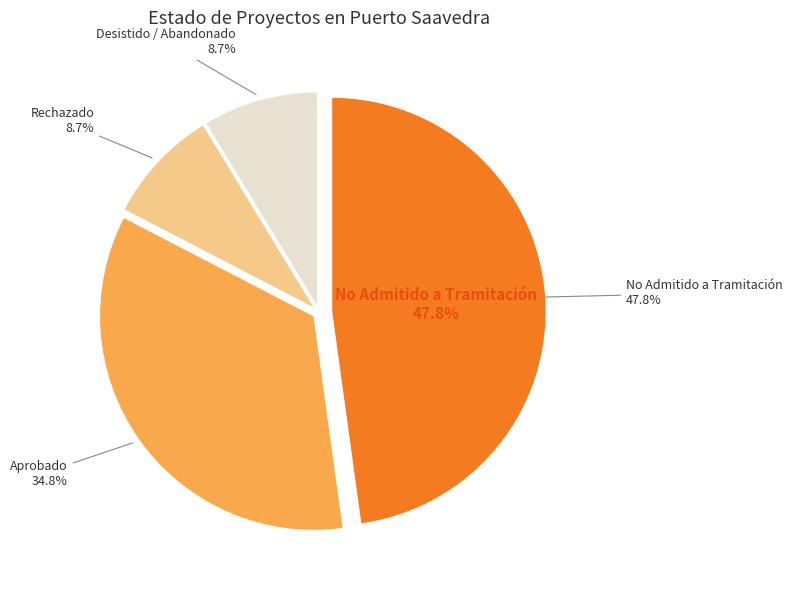

Is it true that Desistido / Abandonado is 9% of the pie?

True